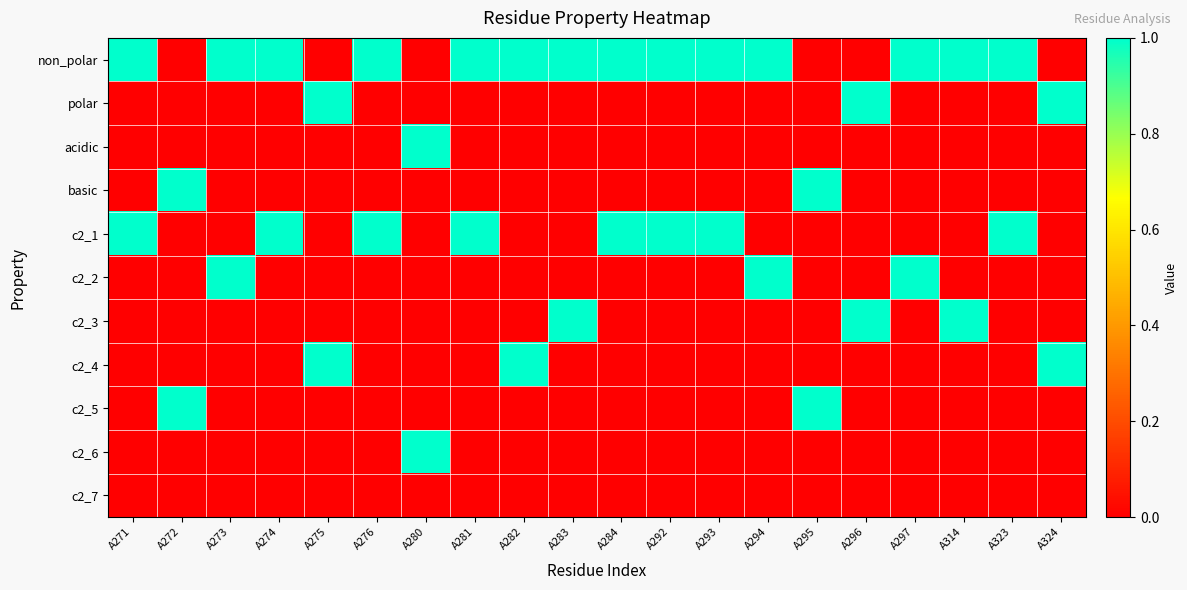

At how many categories does at least one series exceed 0?

20